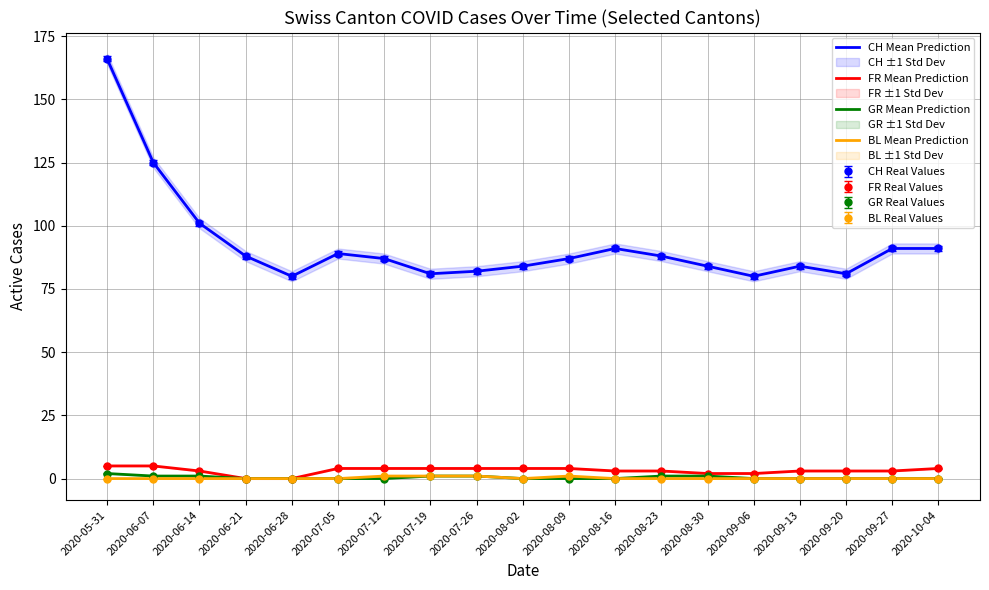

What is the label of the 9th point from the left?

2020-07-26